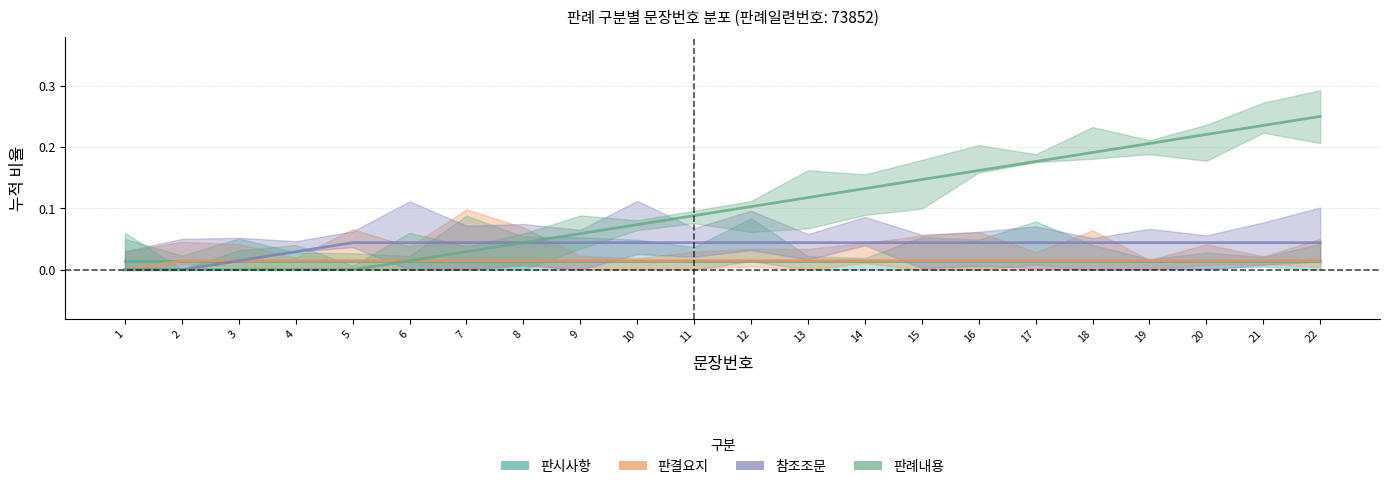

Reading left to right, what are all the values shown in this chart?

판시사항: 0.0	0.0	0.0	0.0	0.0	0.0	0.0	0.0	0.0	0.0	0.0	0.0	0.0	0.0	0.0	0.0	0.0	0.0	0.0	0.0	0.0	0.0
판결요지: 0.0	0.0	0.0	0.0	0.0	0.0	0.0	0.0	0.0	0.0	0.0	0.0	0.0	0.0	0.0	0.0	0.0	0.0	0.0	0.0	0.0	0.0
참조조문: 0.0	0.0	0.0	0.0	0.0	0.0	0.0	0.0	0.0	0.0	0.0	0.0	0.0	0.0	0.0	0.0	0.0	0.0	0.0	0.0	0.0	0.0
판례내용: 0.0	0.0	0.0	0.0	0.0	0.0	0.0	0.0	0.1	0.1	0.1	0.1	0.1	0.1	0.1	0.2	0.2	0.2	0.2	0.2	0.2	0.2